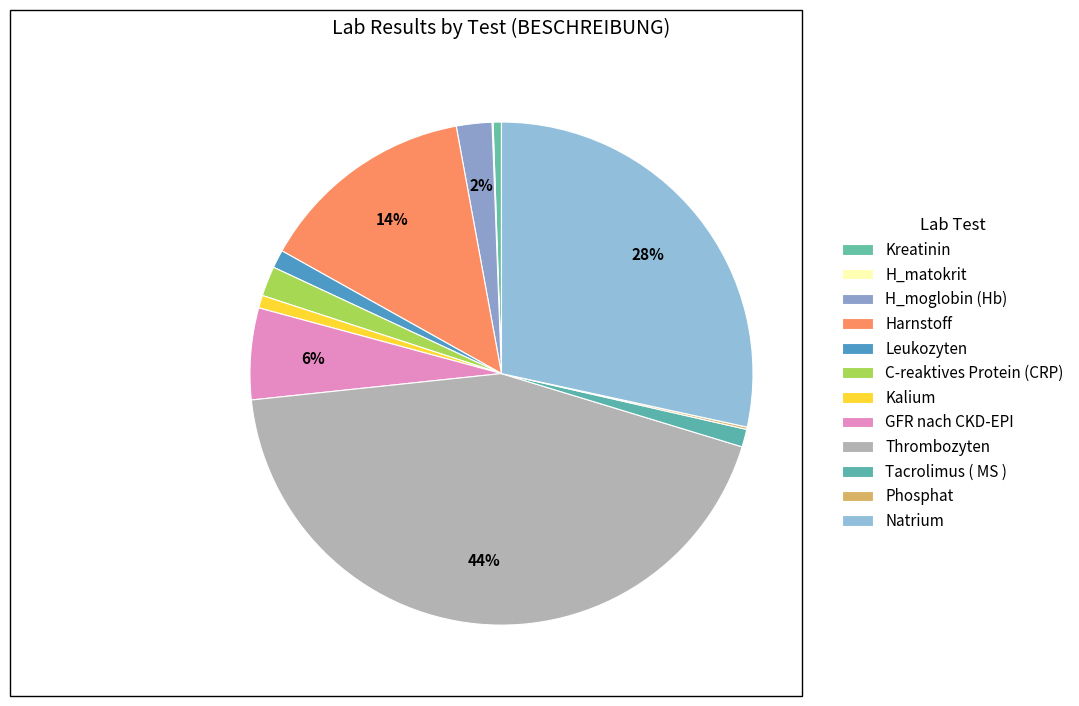

How many segments does this pie chart have?

12